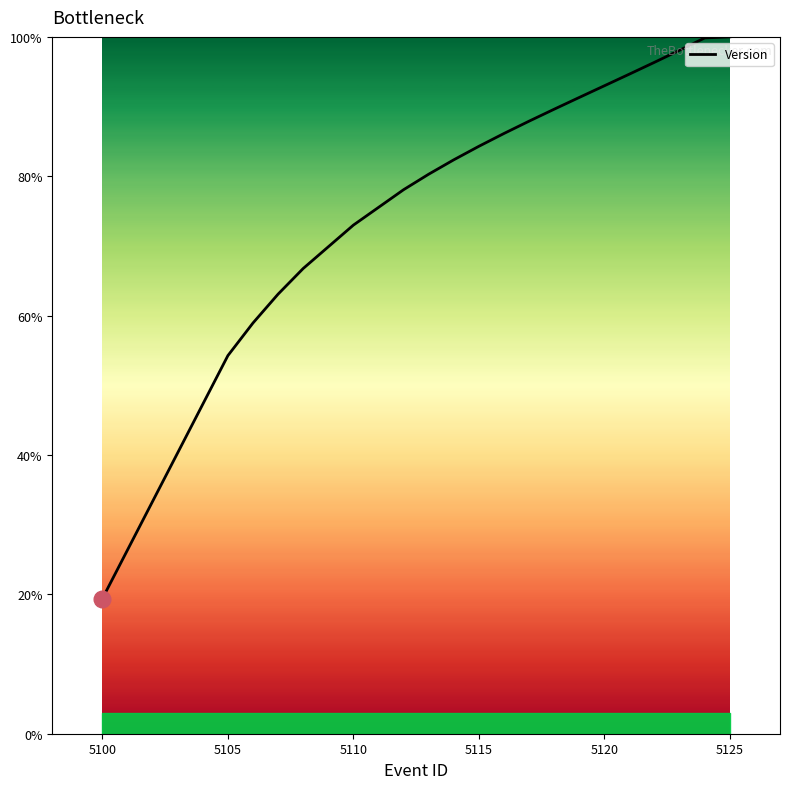

What is the minimum value shown in the chart?

19.4